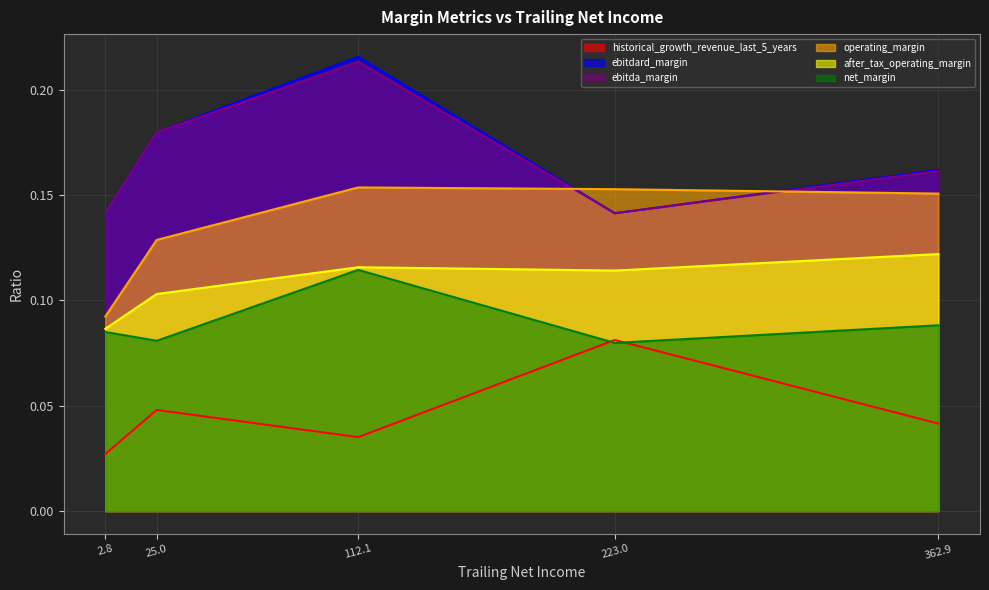

Where is after_tax_operating_margin nearest to the value 0?

2.8